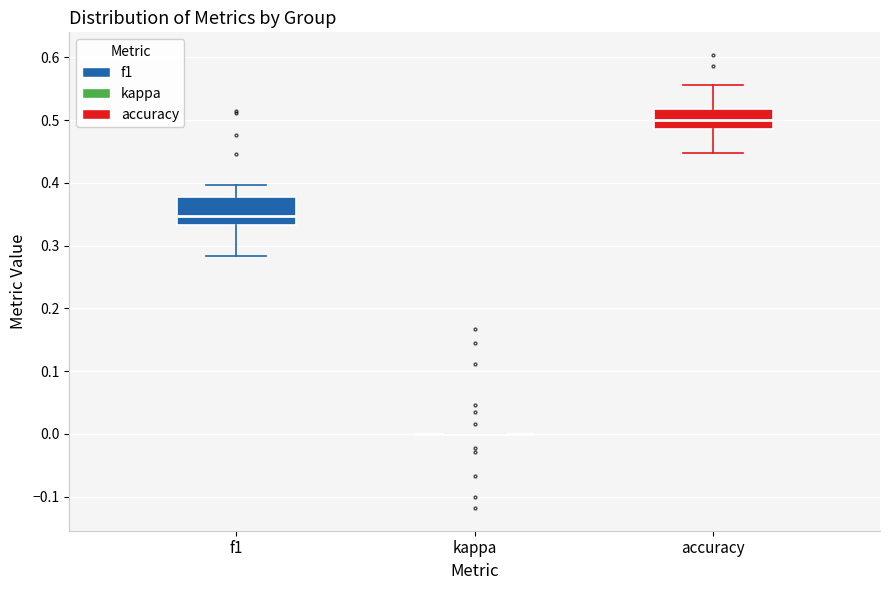

Reading left to right, transcribe this box plot: for each box, give where its median line is, the range the box spans, and where its two whiskers end, as read against the y-axis. The values are not printed on the chart, so give them approximately, as read against the axis.

f1: median 0.35, box 0.33 to 0.38, whiskers 0.28 to 0.40
kappa: box collapsed to a line at 0.00, whiskers 0.00 to 0.00
accuracy: median 0.50, box 0.49 to 0.52, whiskers 0.45 to 0.56